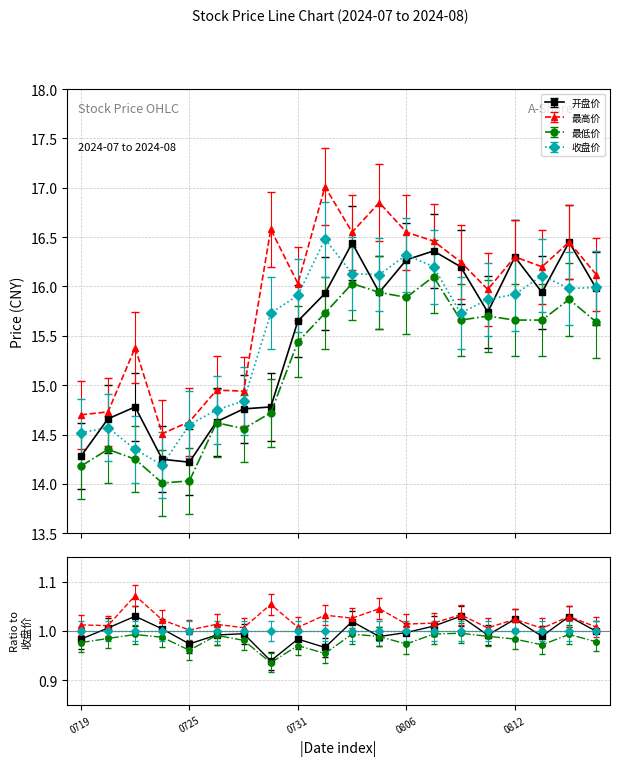

At which label does 收盘价 reach its minimum?

20240724